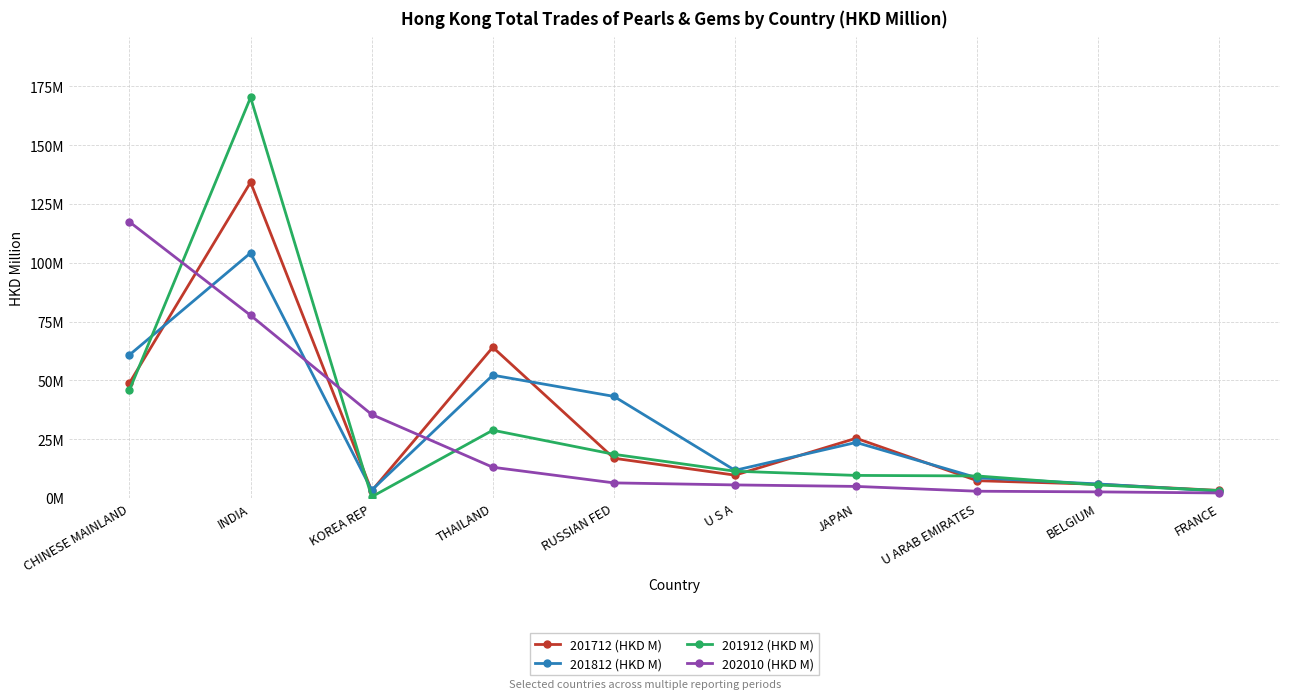

Between THAILAND and RUSSIAN FED, which series saw the biggest shift?

201712 (HKD M)